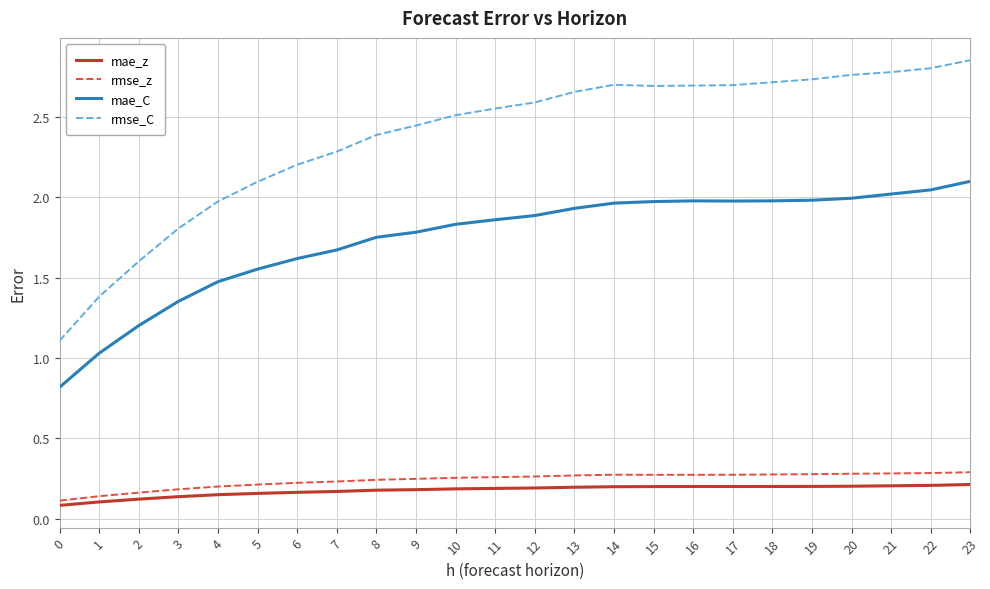

What value does the rmse_C series have at 5?

2.1